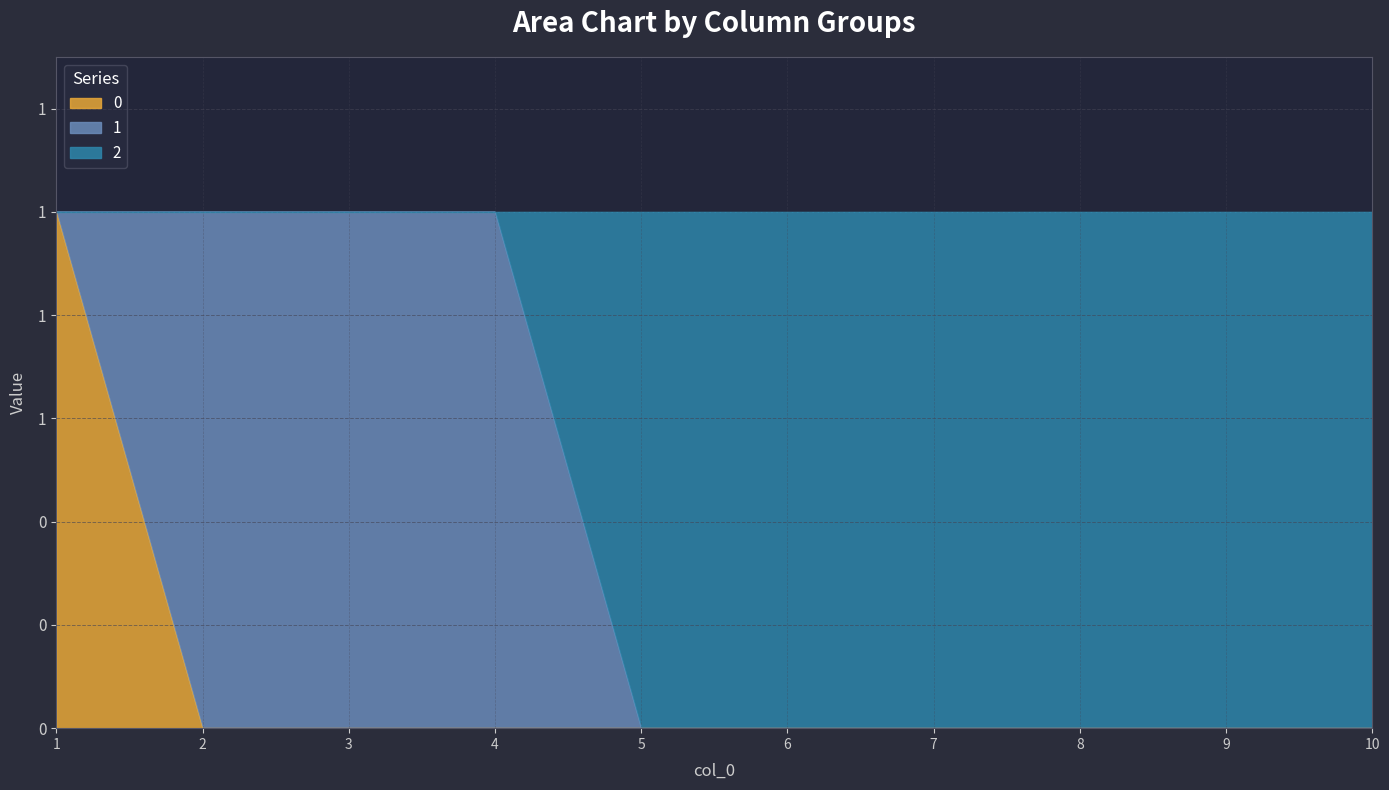

What are all the series names shown in the legend?

0, 1, 2